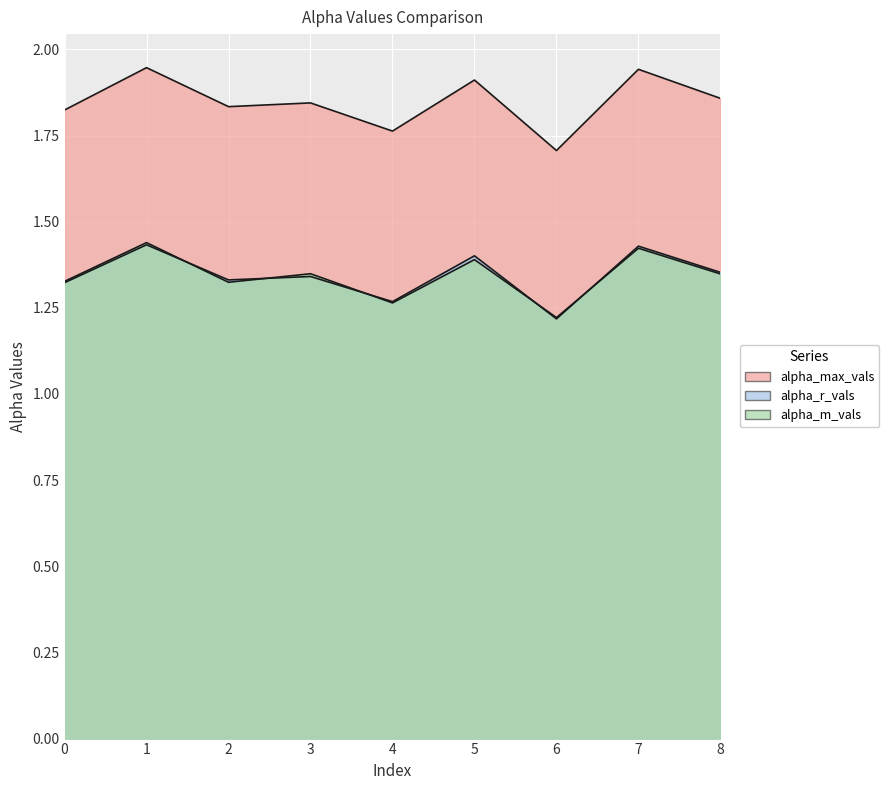

At which category is the sum across all series the highest?

1